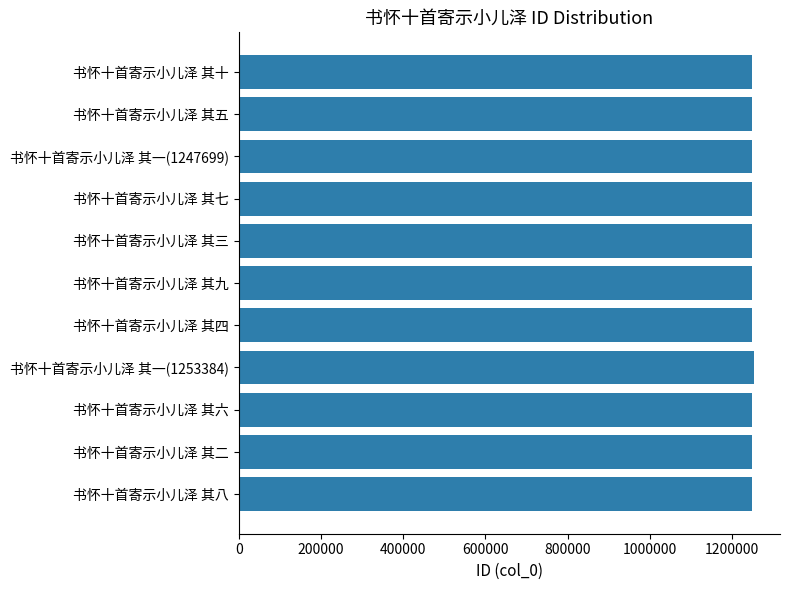

What is the sum of all values?

13730419